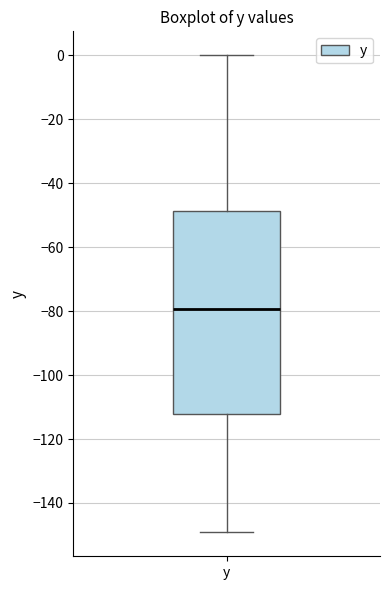

Where is the upper edge of the box for y on the y-axis? The values are not printed on the chart, so give them approximately, as read against the axis.

-48